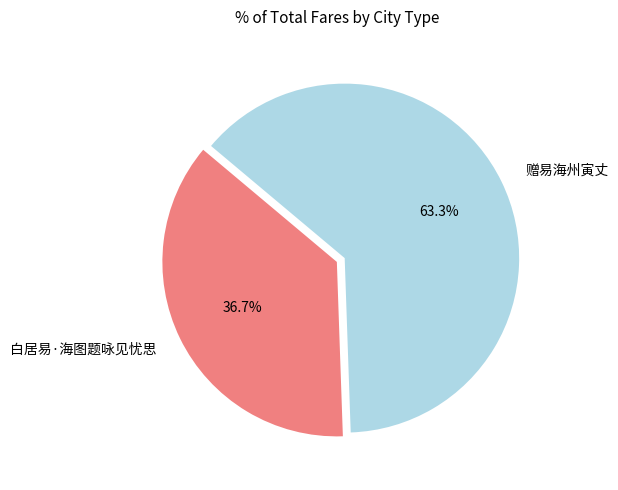

Which category has the smallest portion of the pie?

白居易·海图题咏见忧思